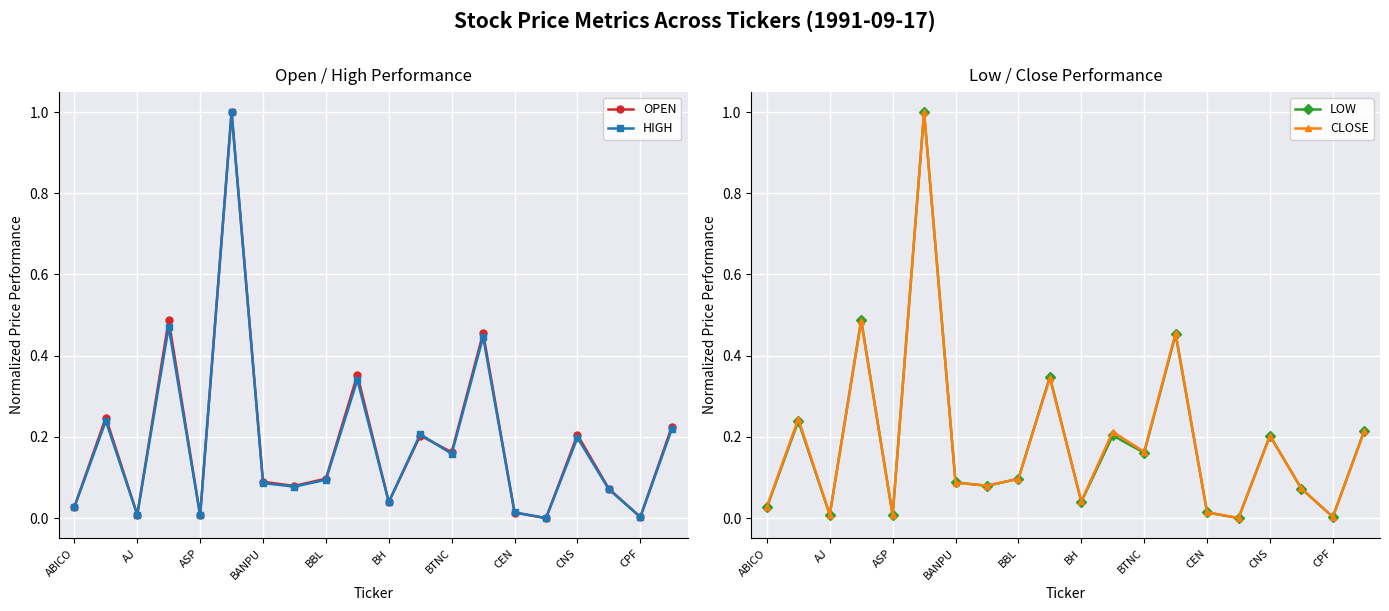

What is the difference between the maximum and minimum values in the OPEN series?

1.0